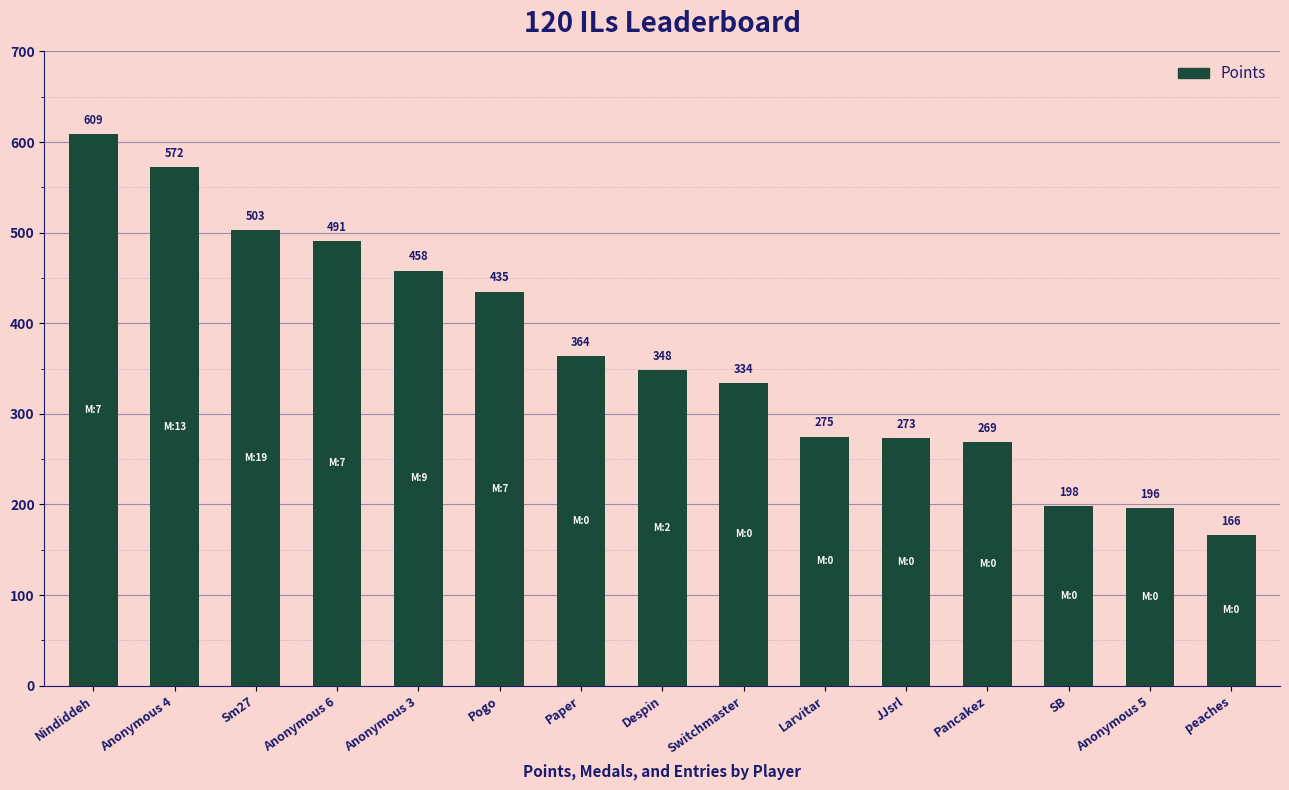

Which label corresponds to the smallest value in the chart?

peaches